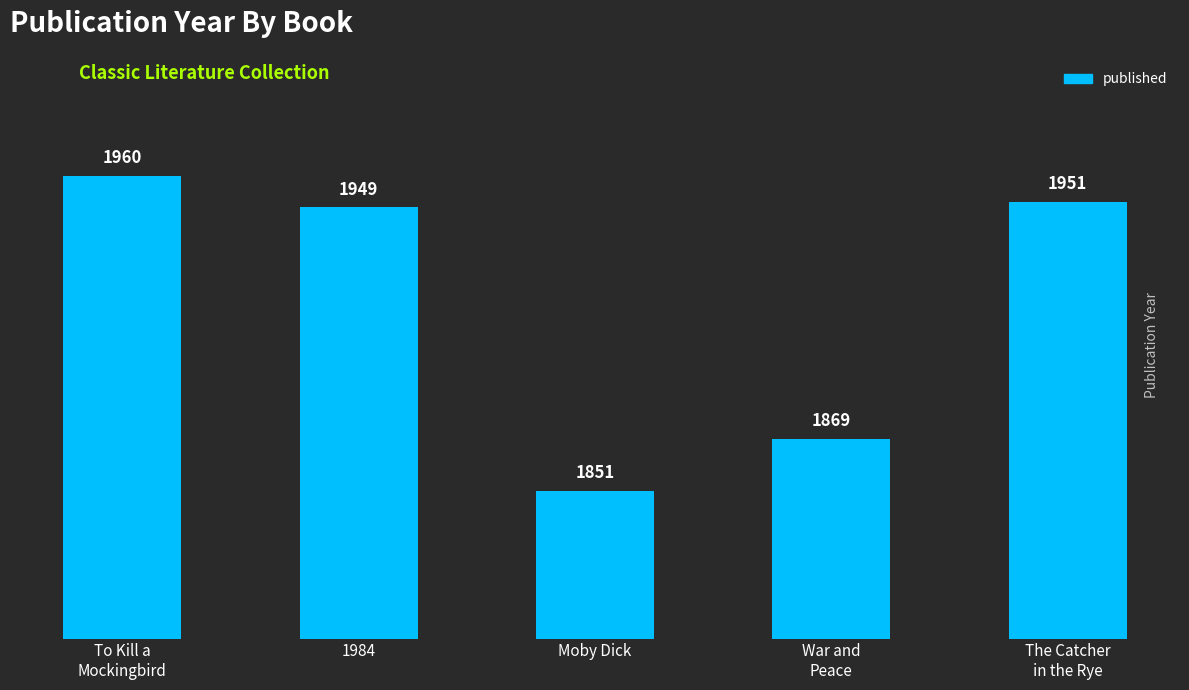

Reading left to right, extract all data points from this chart.

1960	1949	1851	1869	1951